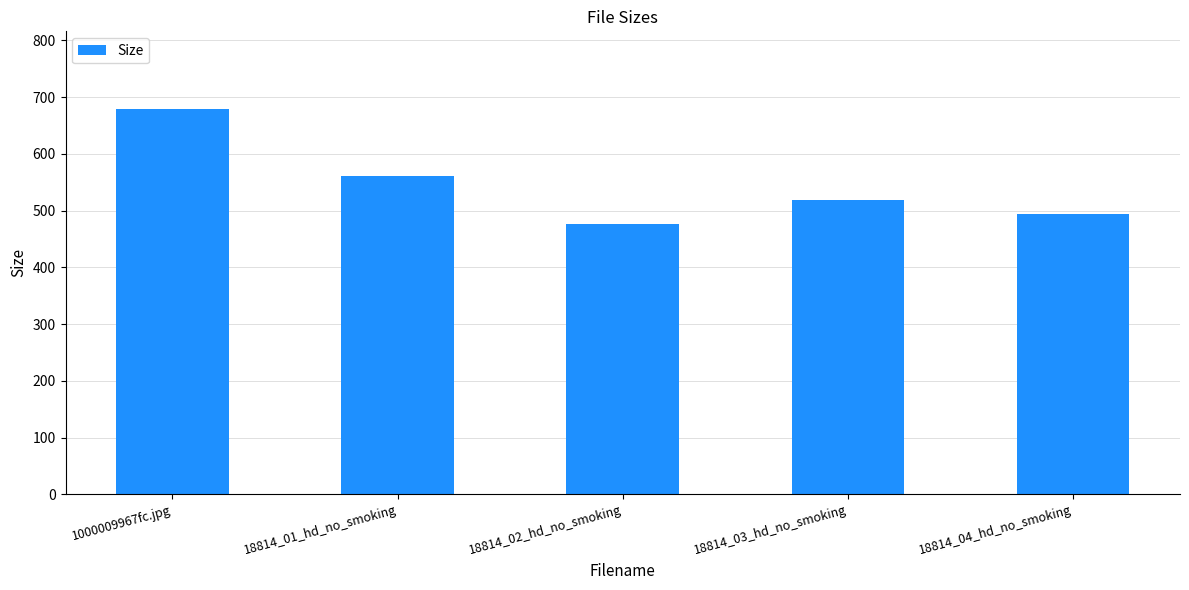

Reading left to right, transcribe all the data shown in this chart.

679.8	561.5	476.3	517.9	494.5